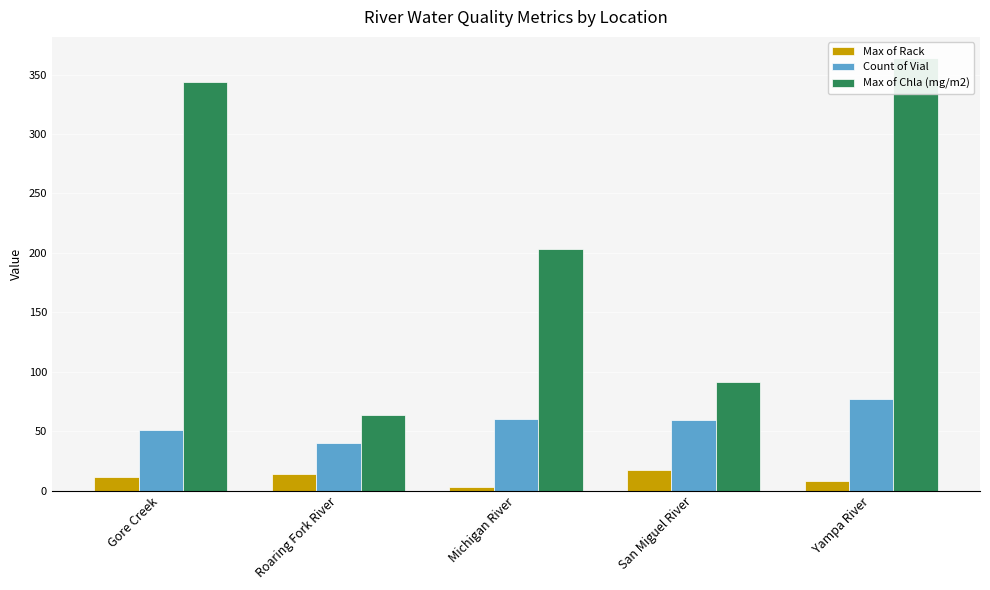

What are all the series names shown in the legend?

Max of Rack, Count of Vial, Max of Chla (mg/m2)